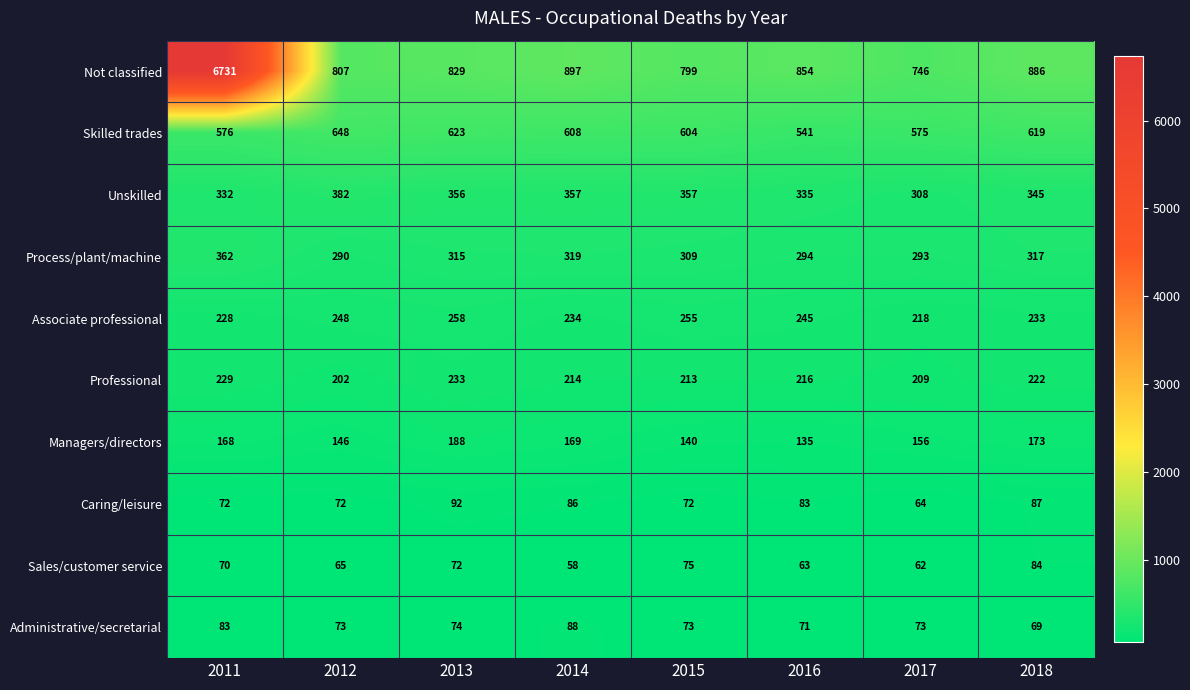

Which series has the largest range (max minus min)?

Not classified